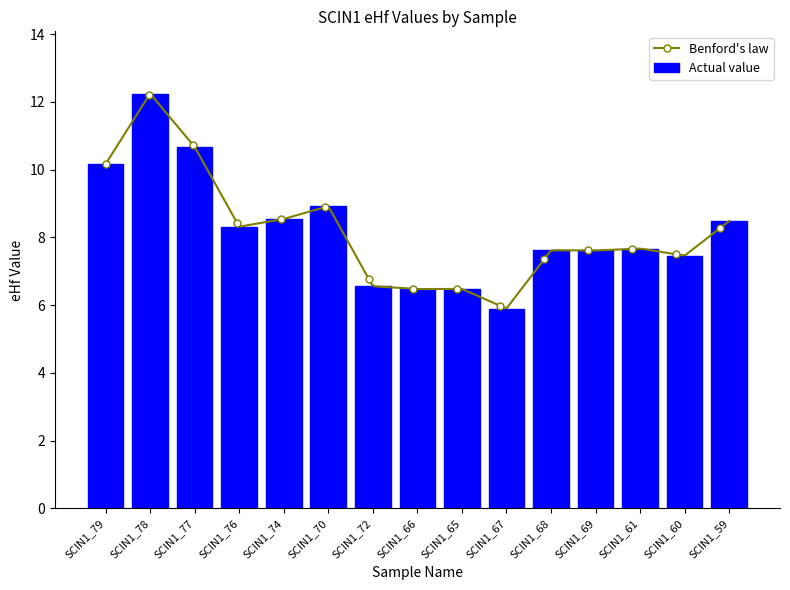

What position from the right is SCIN1_66?

8